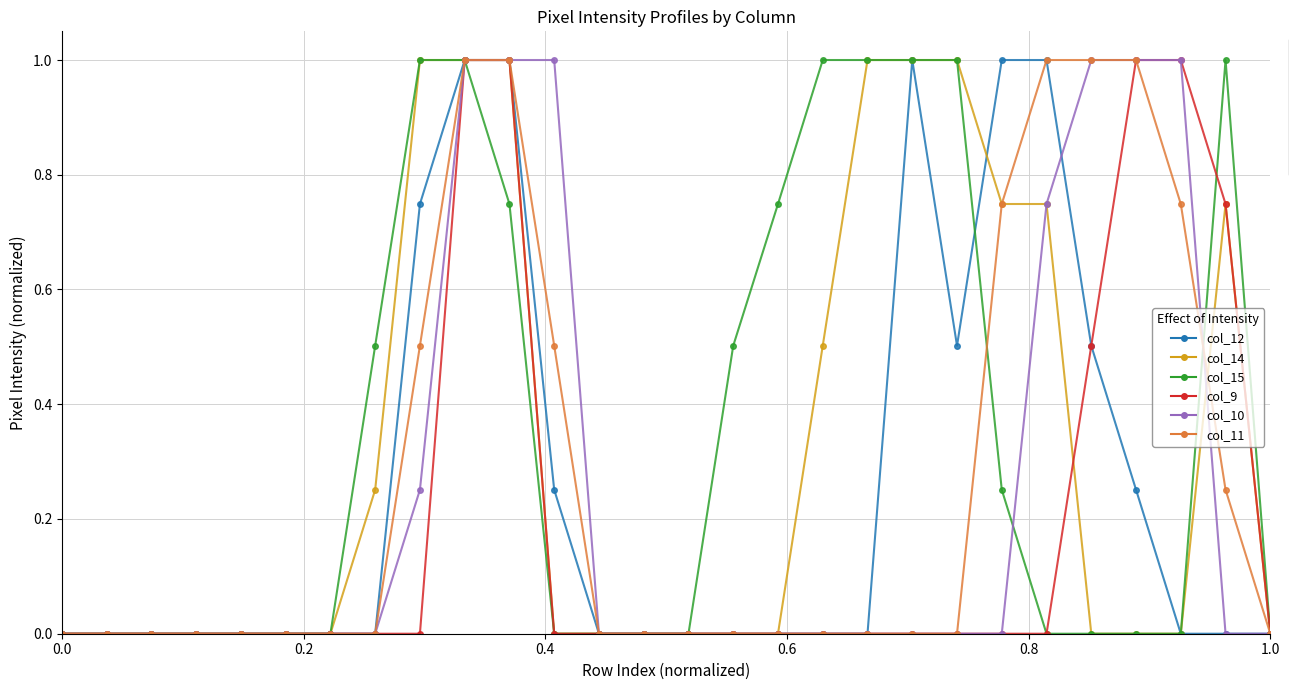

What is the maximum value for col_9?

1.0